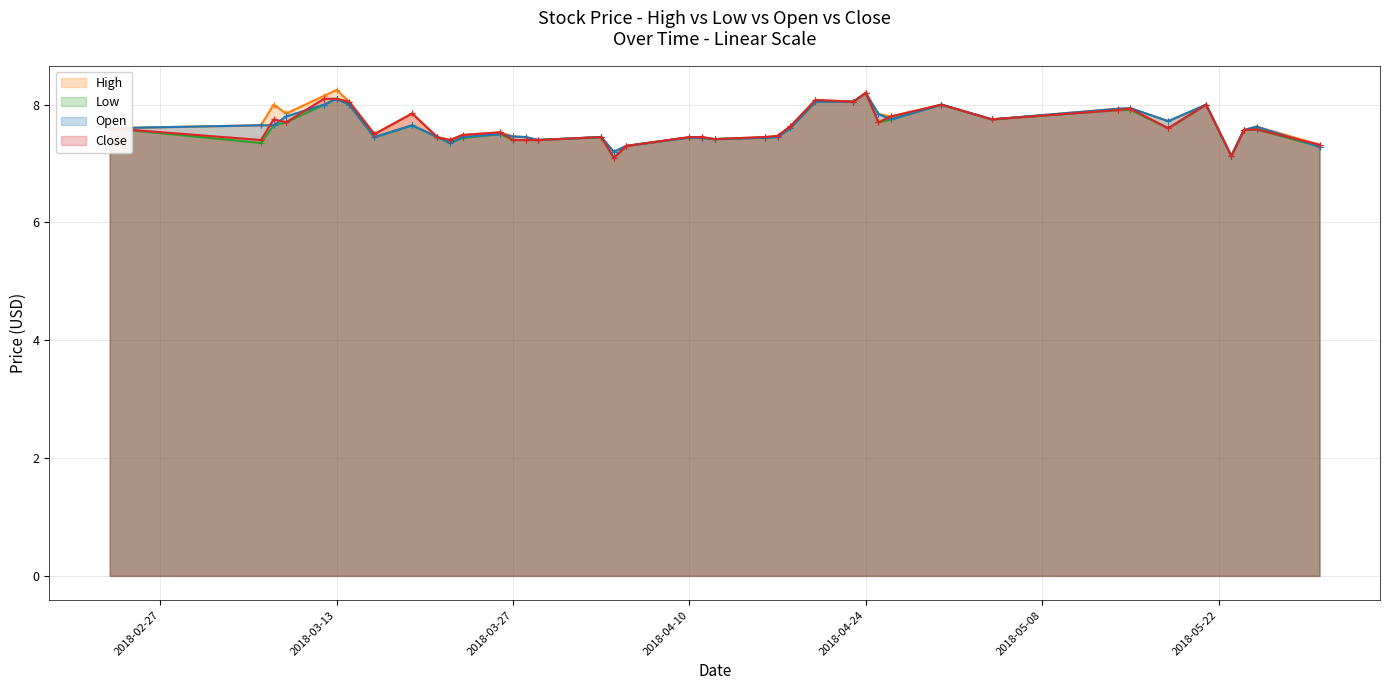

True or false: Open has a value of 8.2 at 2018-04-24.

True